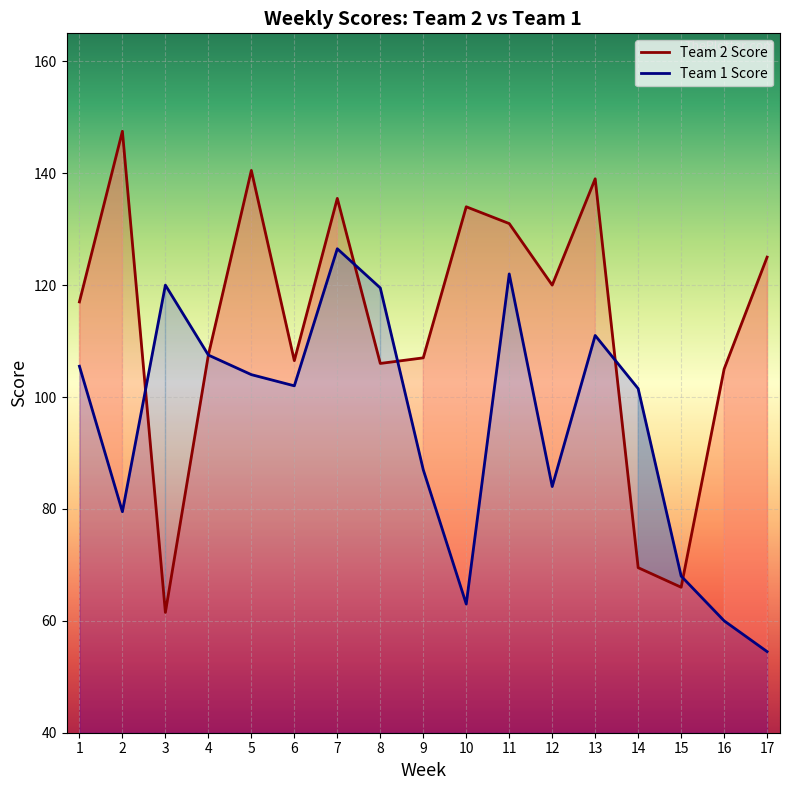

The Team 2 Score (line) series shows 32.6 at 2. True or false?

False